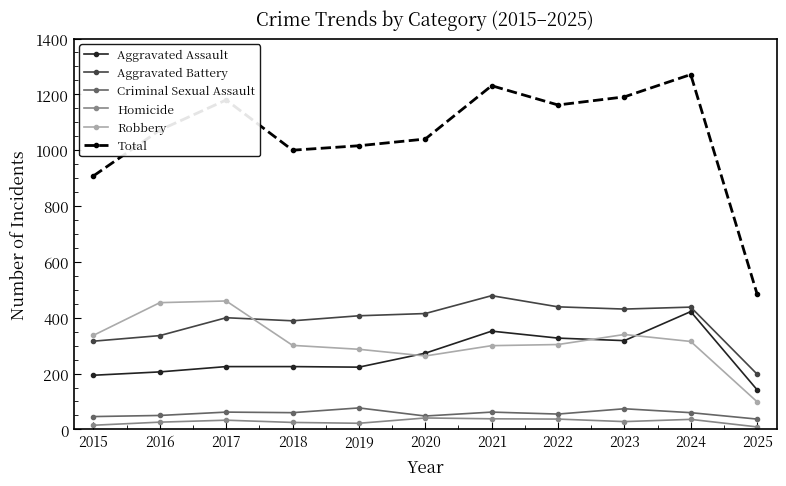

Rank the series by their maximum value, from lowest to highest.

Homicide, Criminal Sexual Assault, Aggravated Assault, Robbery, Aggravated Battery, Total